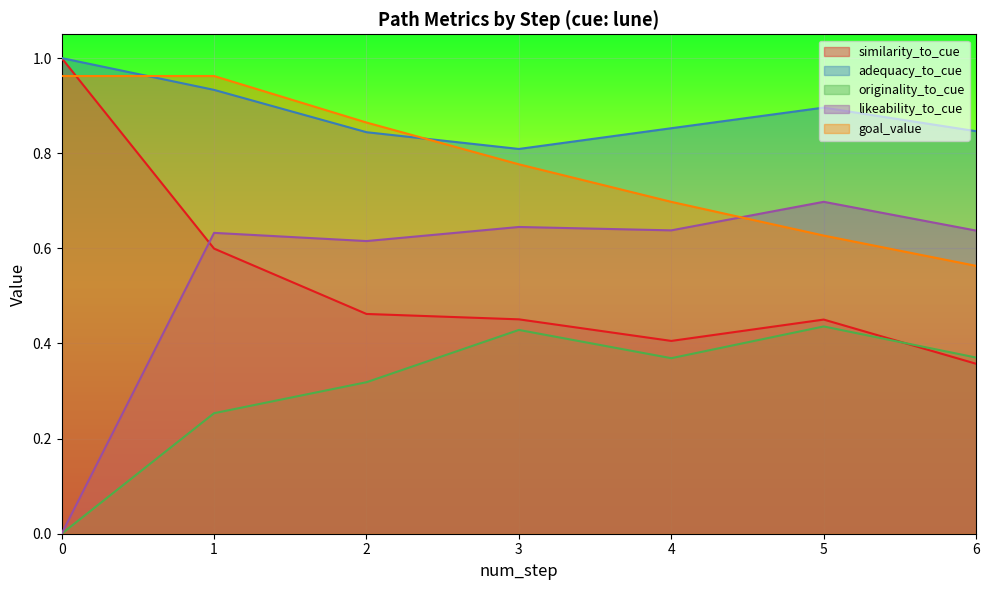

Does the chart display data point markers on the line(s)?

No